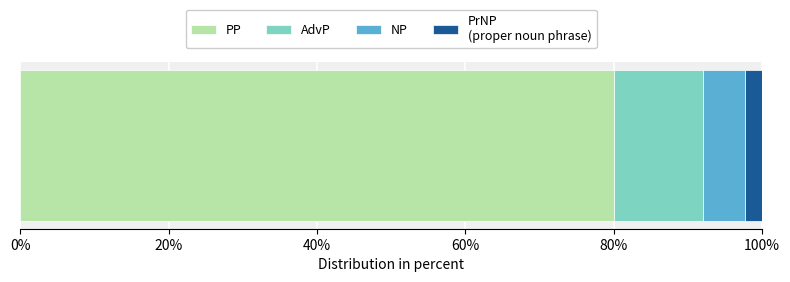

Reading left to right, list all the values displayed in this chart.

6612	1002	461	191